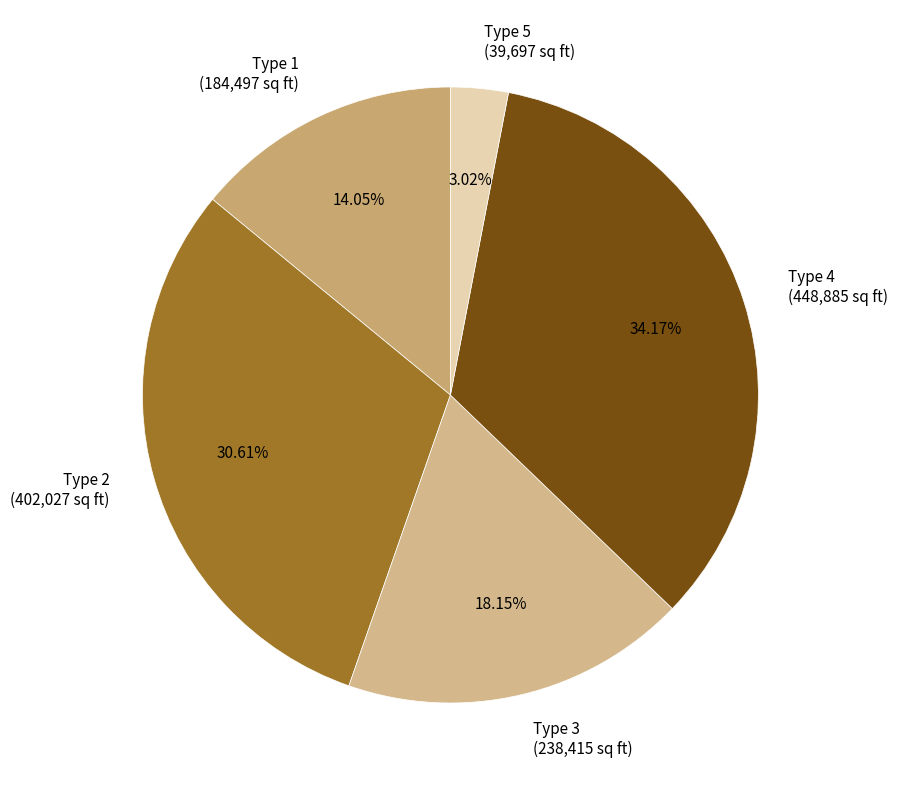

What percentage is the Type 1 slice, to the nearest percent?

14%